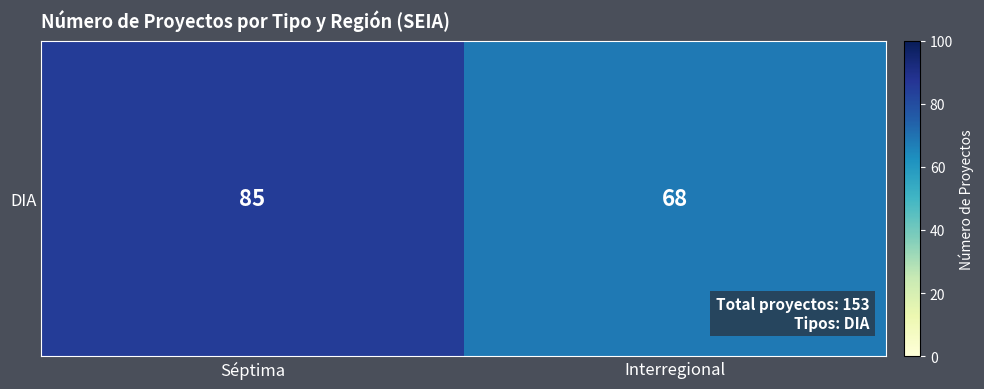

List the labels in order of value, largest first.

Séptima, Interregional